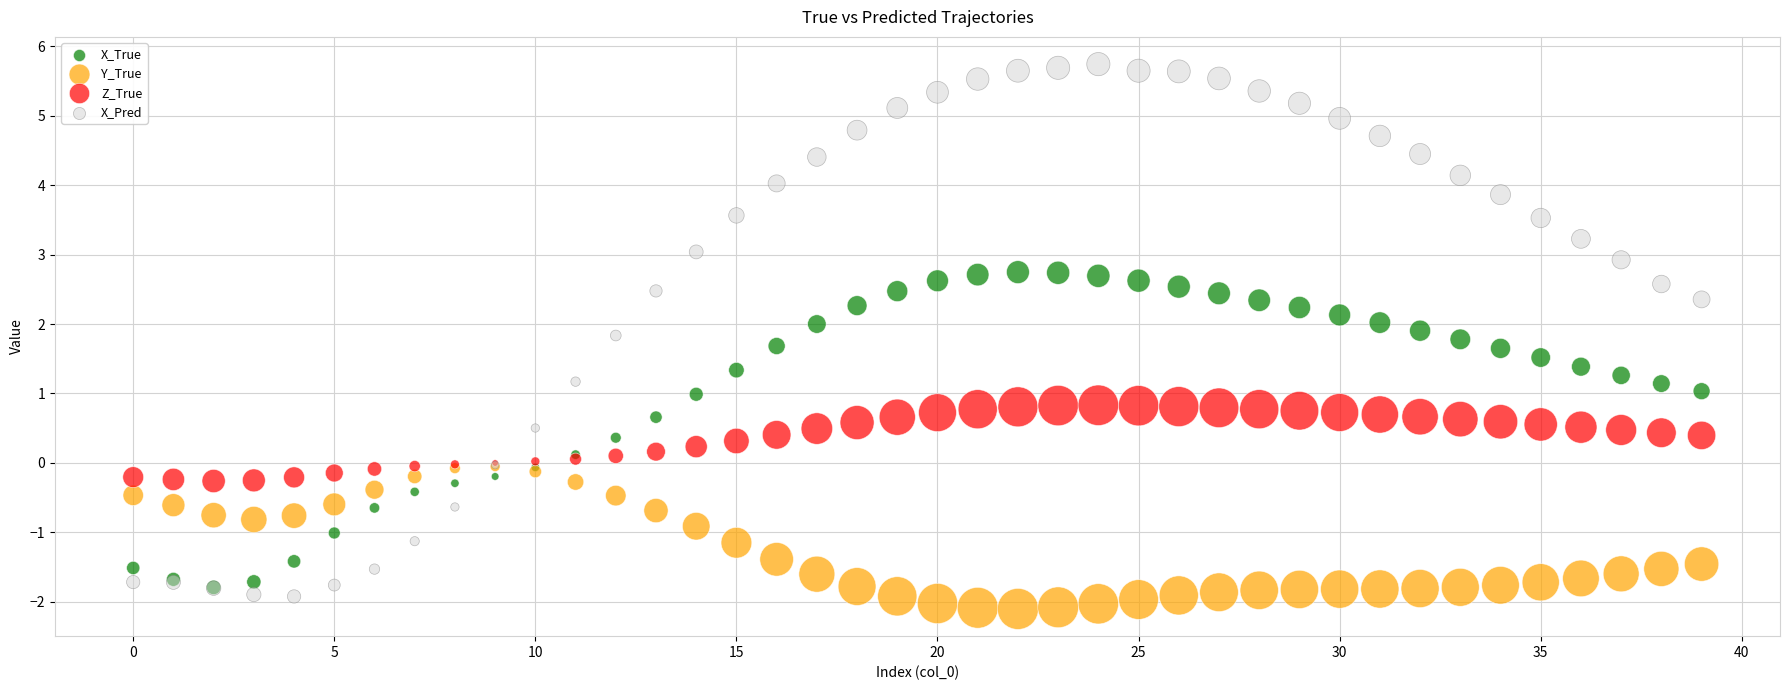

What are all the series names shown in the legend?

X_True, Y_True, Z_True, X_Pred